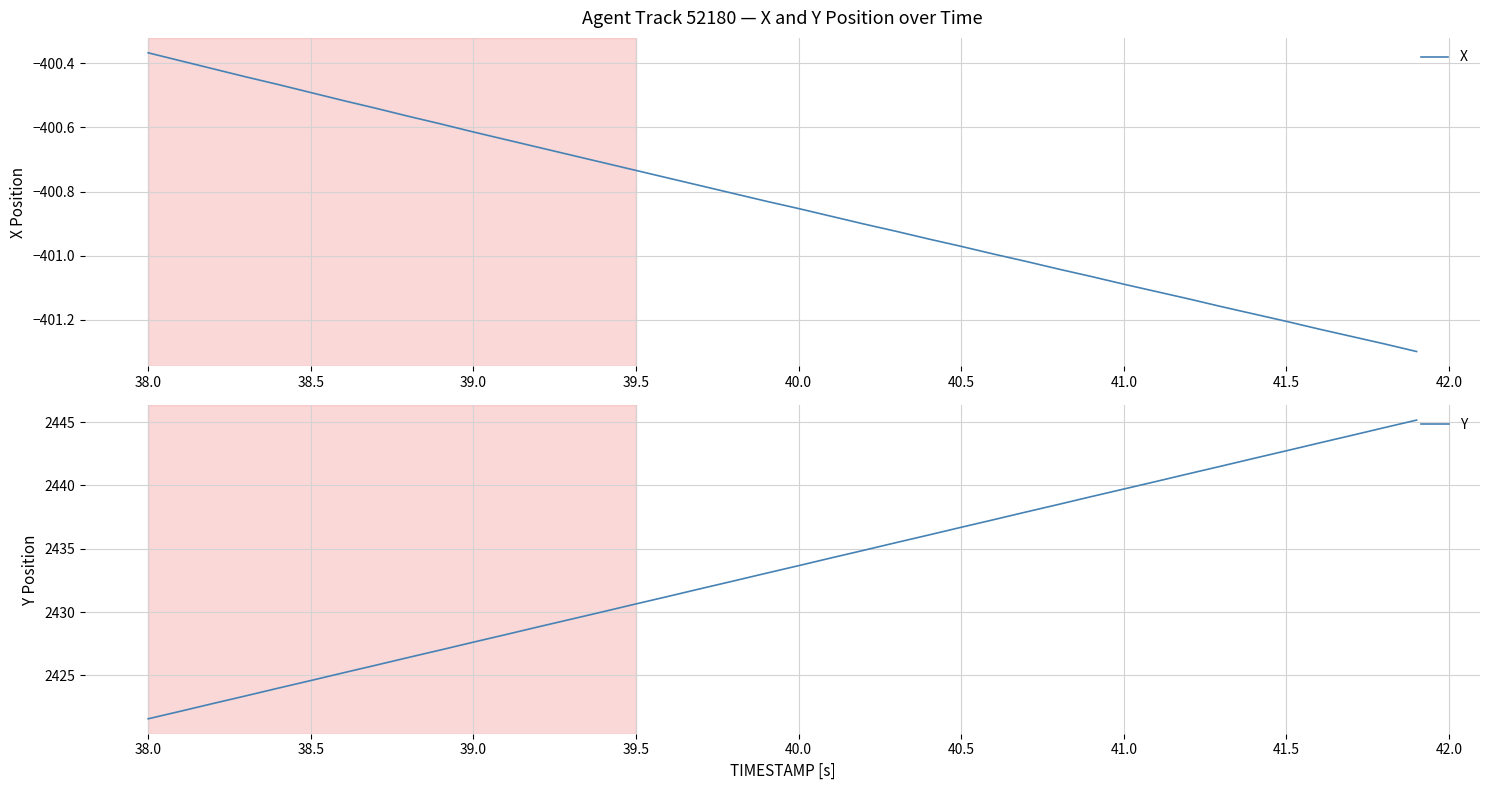

Where is X nearest to the value -400?

38.0